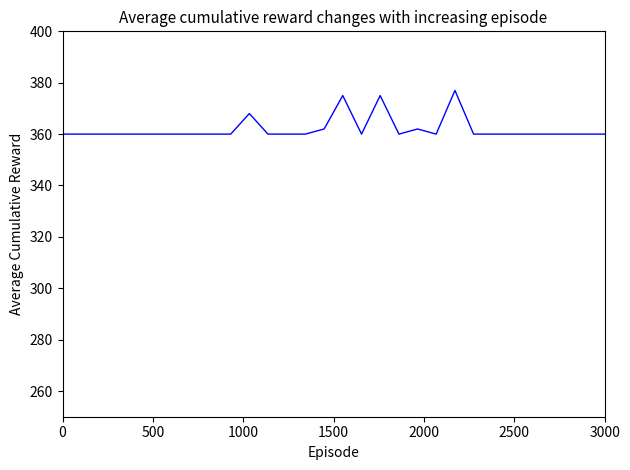

Reading left to right, list all the values displayed in this chart.

360	360	360	360	360	360	360	360	360	360	368	360	360	360	362	375	360	375	360	362	360	377	360	360	360	360	360	360	360	360